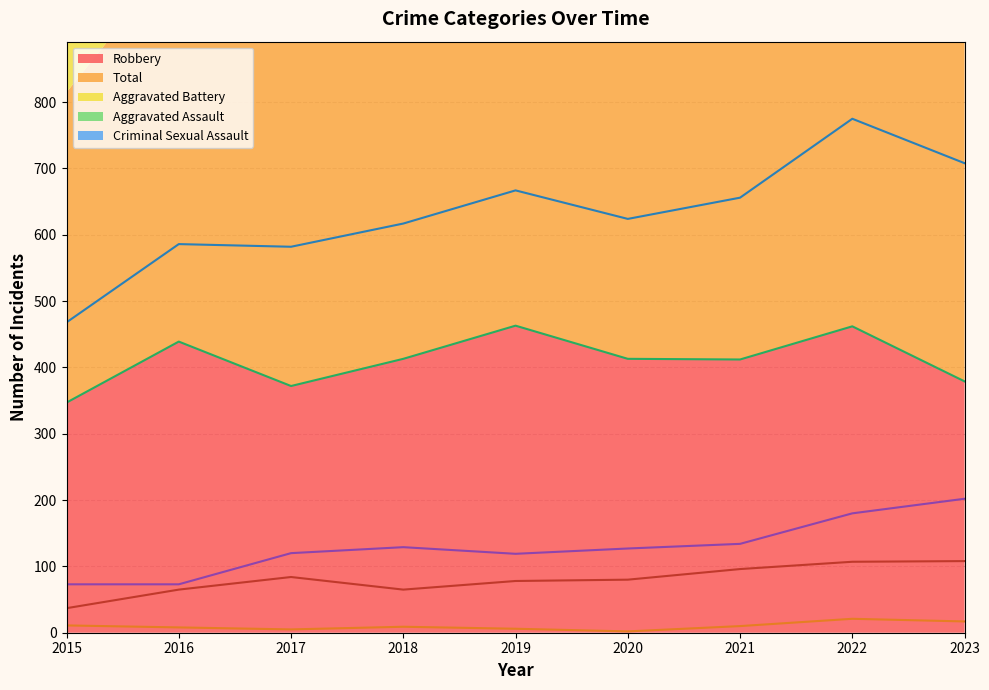

What is the difference between the Robbery values at 2020 and 2023?

34